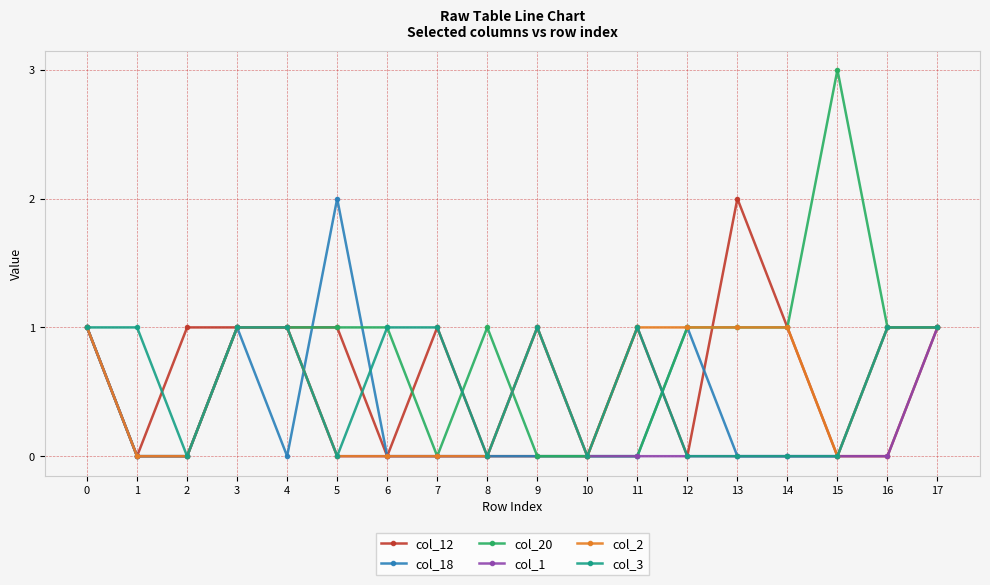

What is the difference between the highest and lowest values at 1?

1